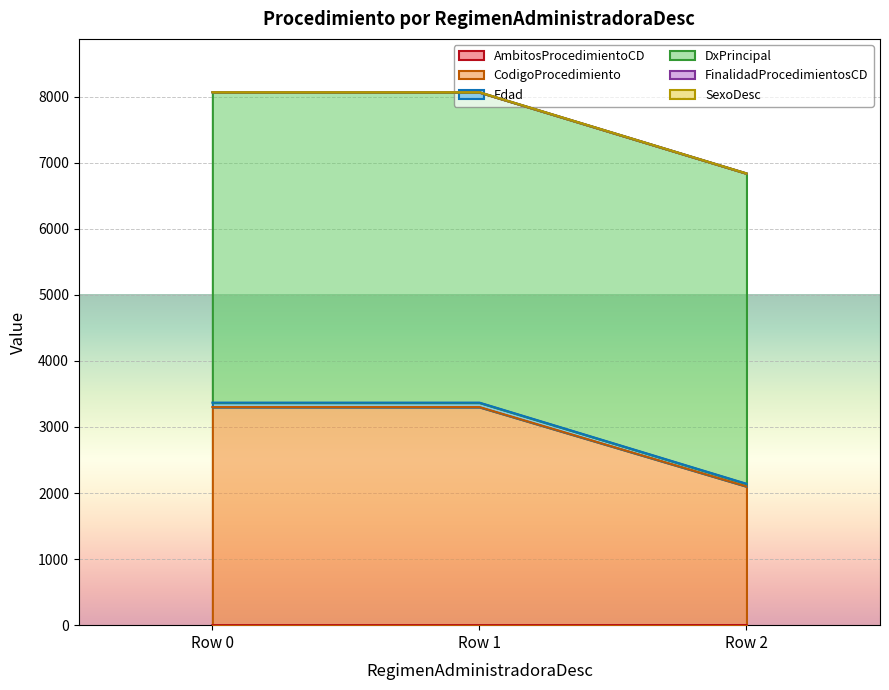

The SexoDesc series shows 1355 at Row 2. True or false?

False